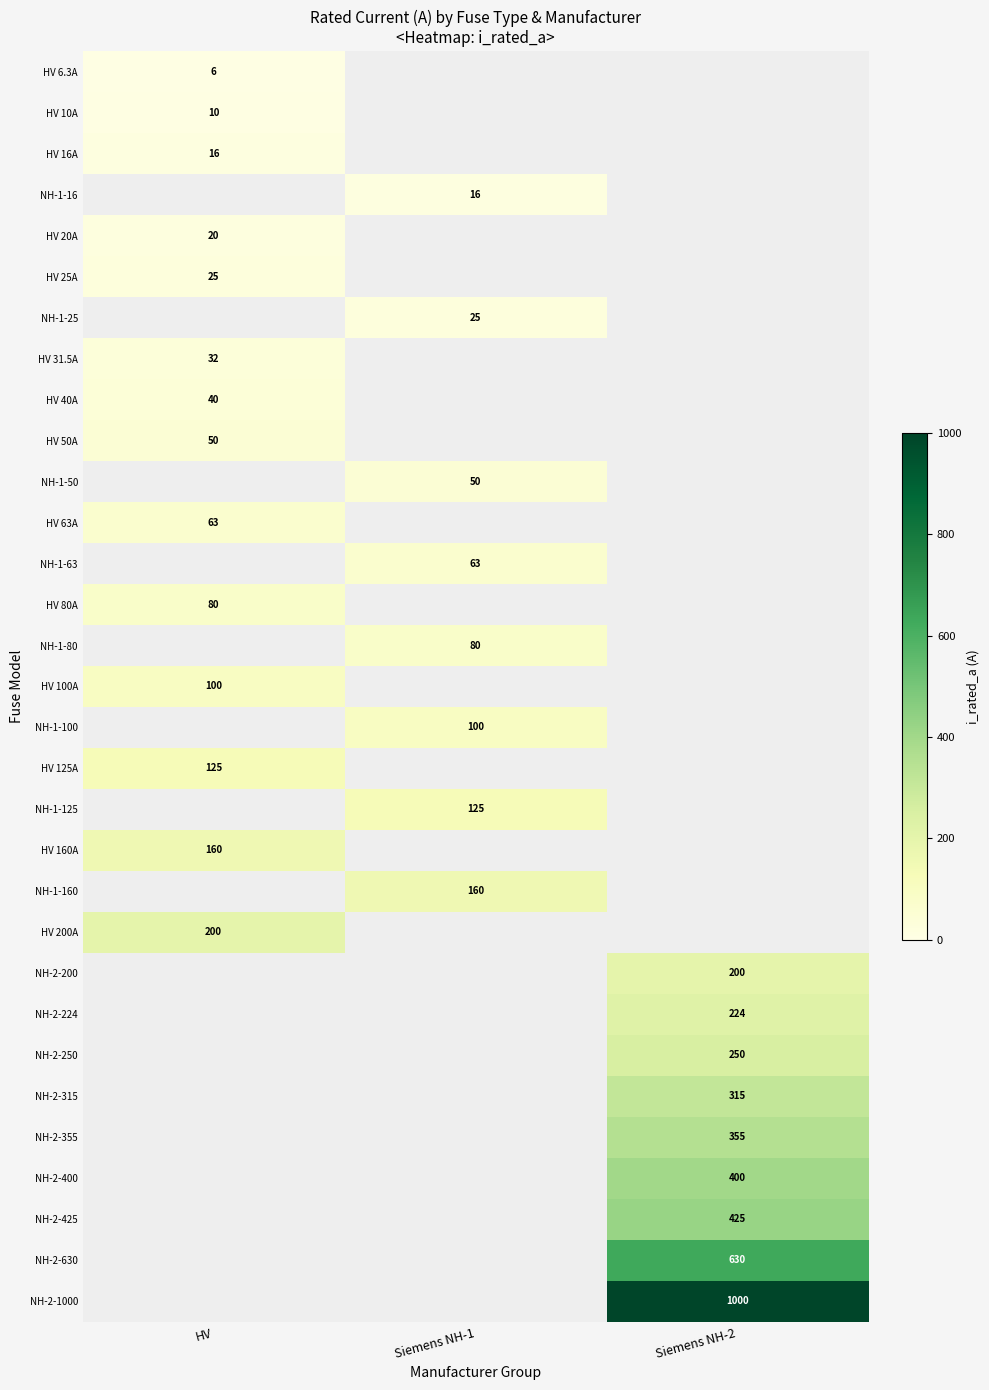

Is the value of HV 63A at HV greater than the value of NH-2-630 at Siemens NH-2?

No